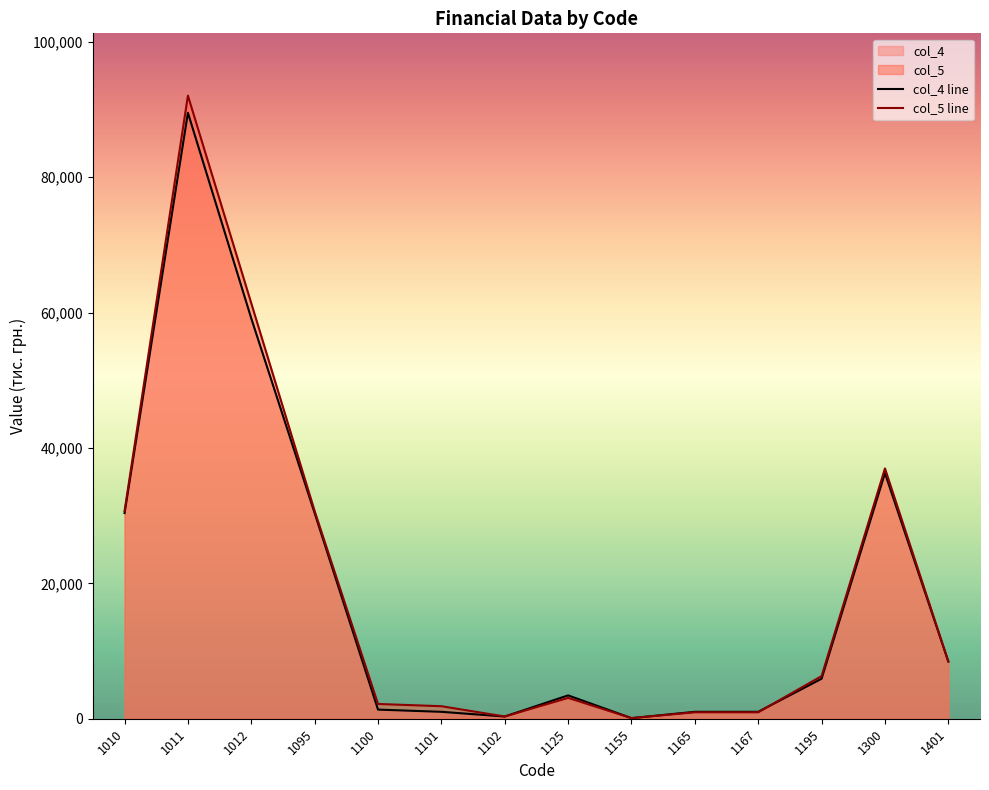

What is the difference between the maximum and second lowest values in the col_5 series?

91727